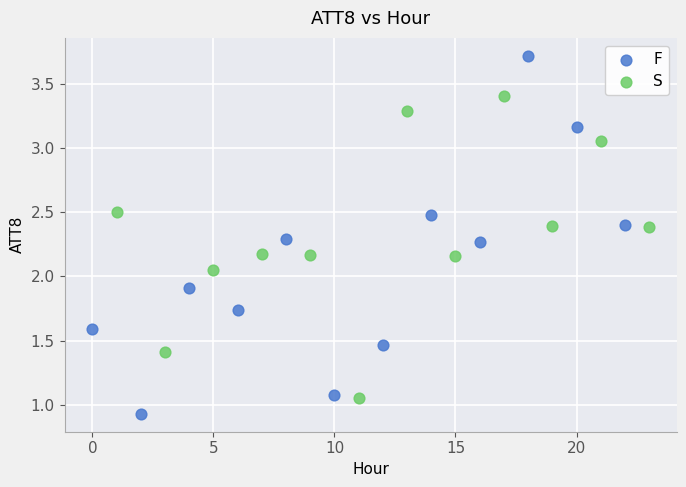

Which series contains the lowest Y value?

F